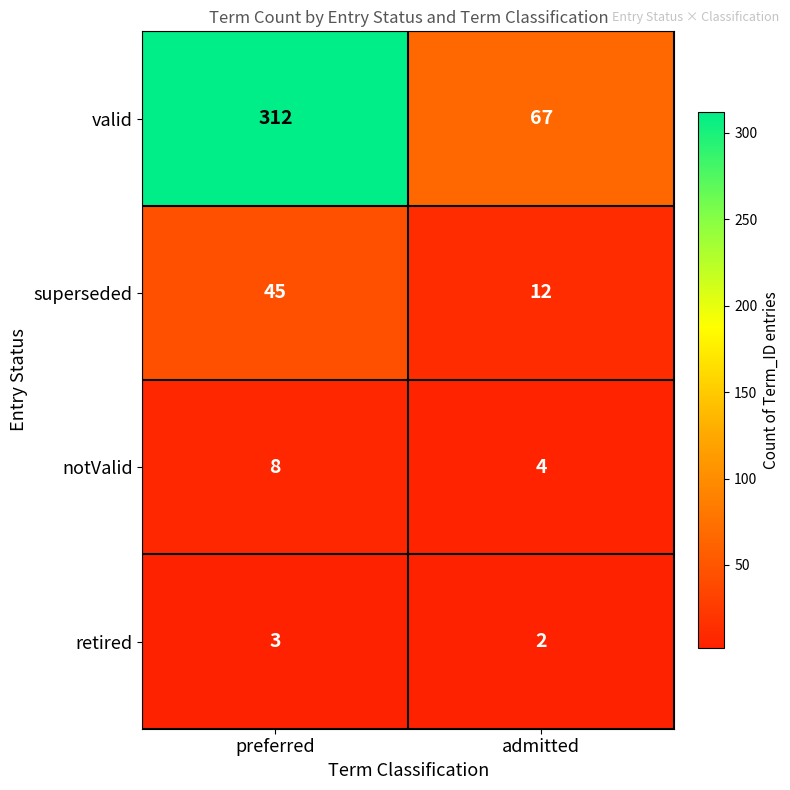

What is the sum of all retired values?

5